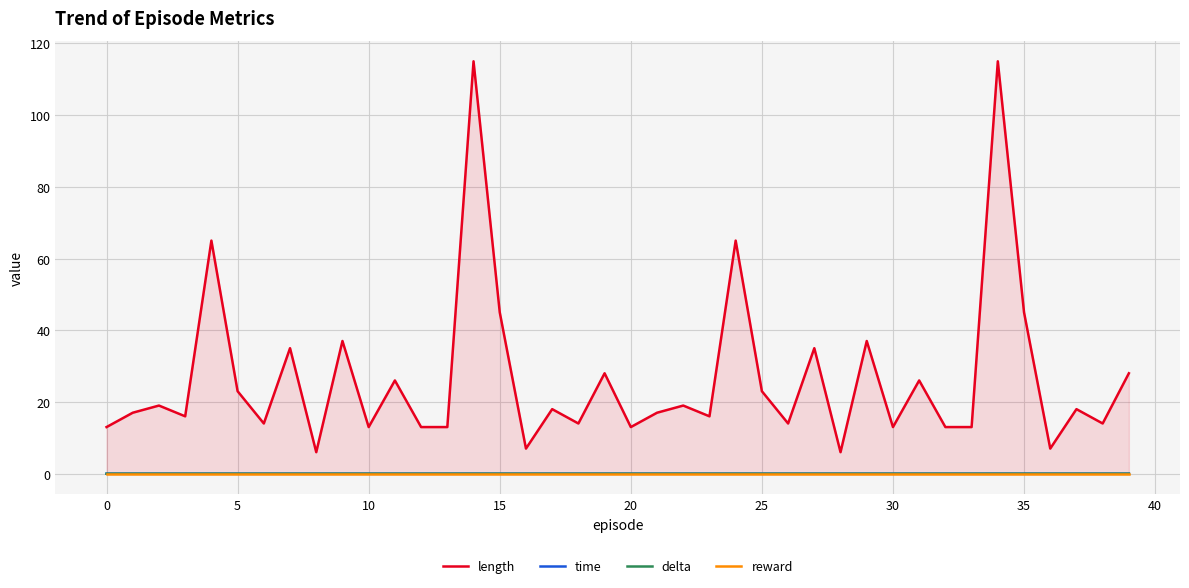

True or false: length has more than 2 points higher than both neighbors.

True